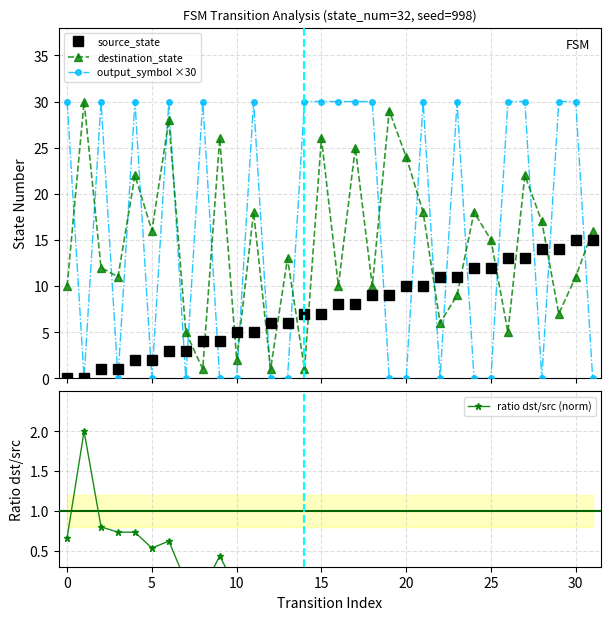

True or false: destination_state and output_symbol ×30 intersect in this chart.

True